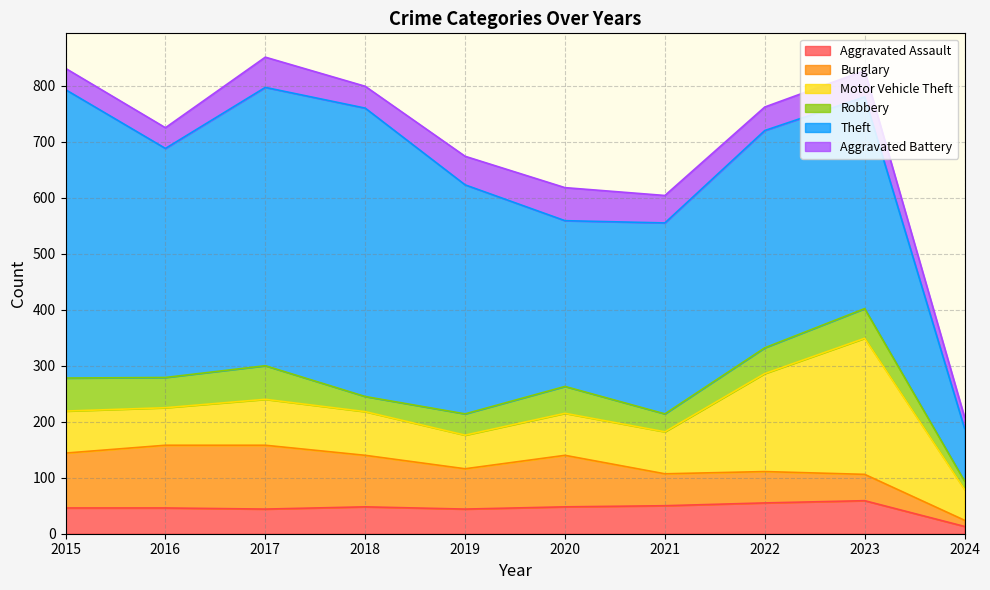

Rank the series by their maximum value, from lowest to highest.

Aggravated Assault, Aggravated Battery, Robbery, Burglary, Motor Vehicle Theft, Theft